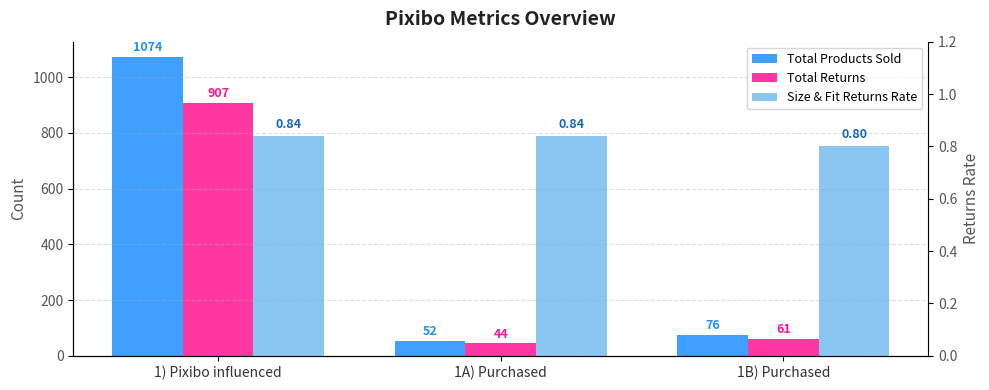

What is the label of the 2nd bar from the left?

1A) Purchased